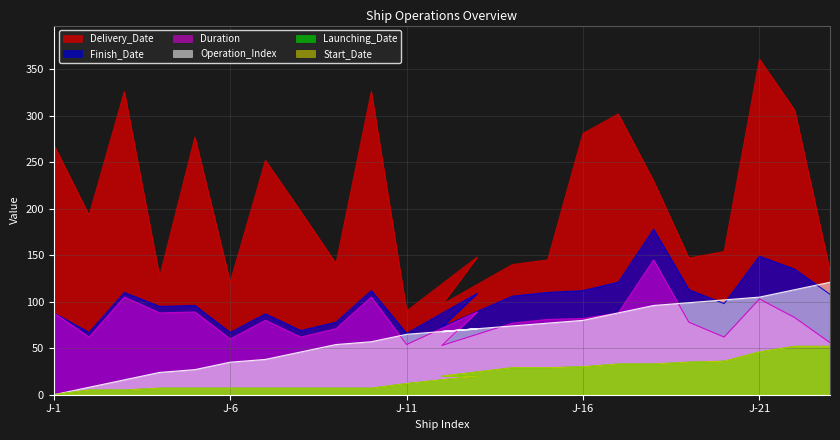

True or false: Start_Date and Duration cross at least once.

False